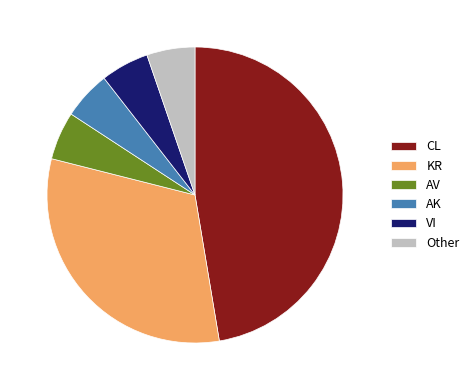

True or false: AV accounts for 5% of the total.

True